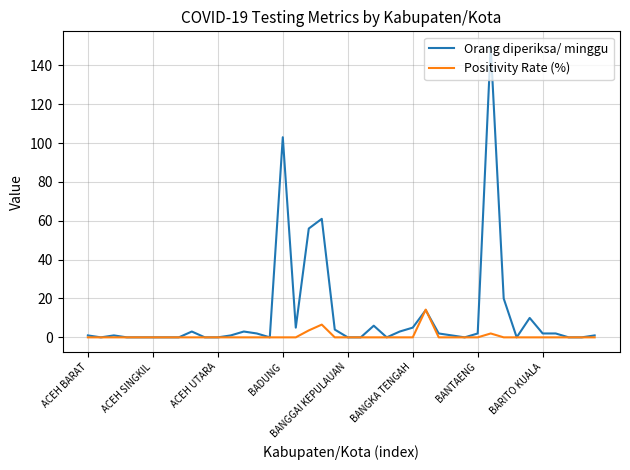

Rank the series by their maximum value, from lowest to highest.

Positivity Rate (%), Orang diperiksa/ minggu